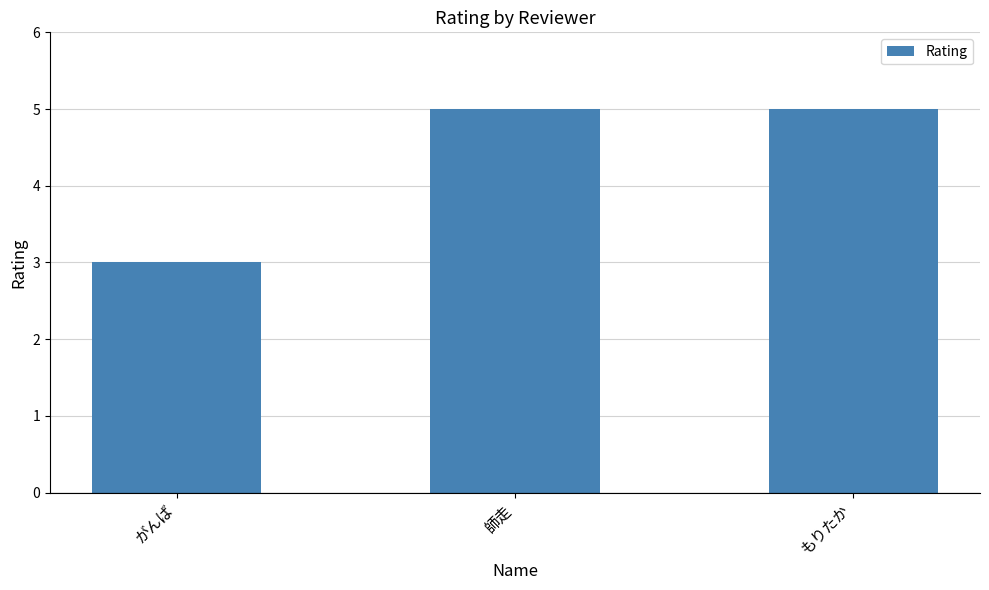

What is the label of the 3rd bar from the left?

もりたか